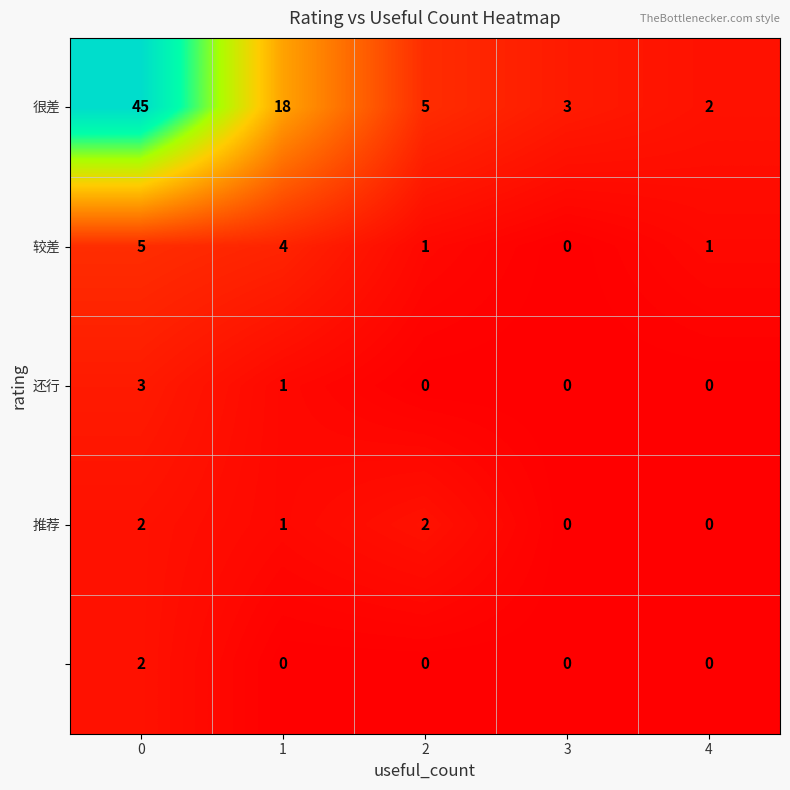

What is the spread (max minus min) of values at 1?

18